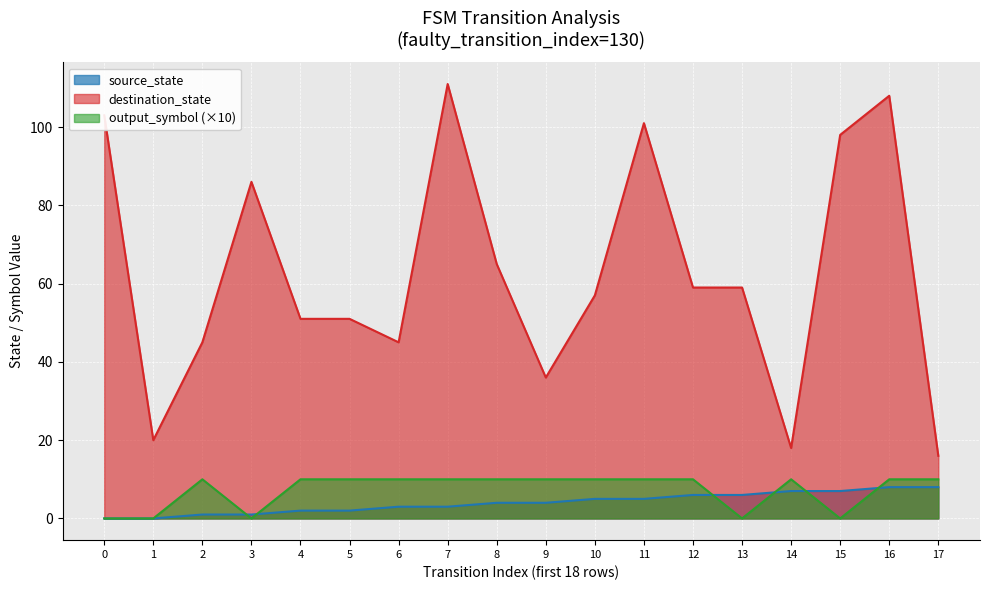

How many lines are shown in the chart?

3